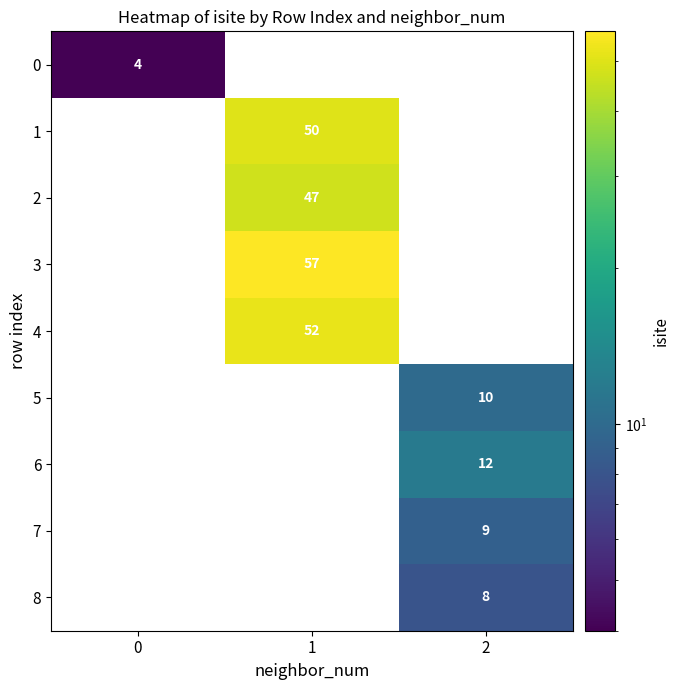

True or false: 1 has a value of 50 at 1.

True